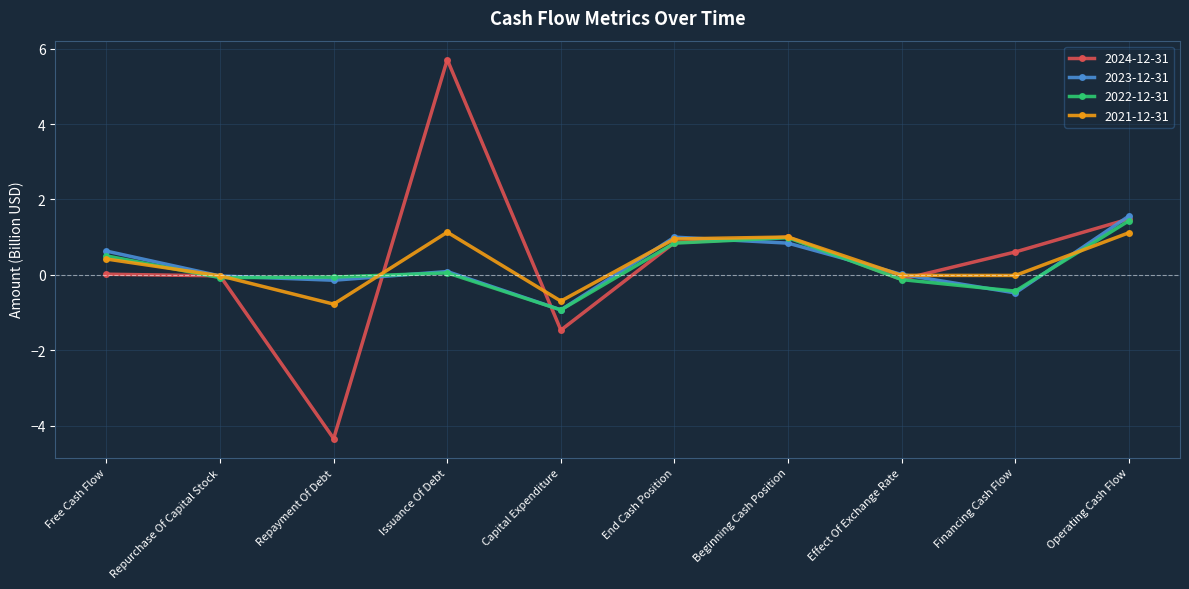

At which category is the sum across all series the highest?

Issuance Of Debt